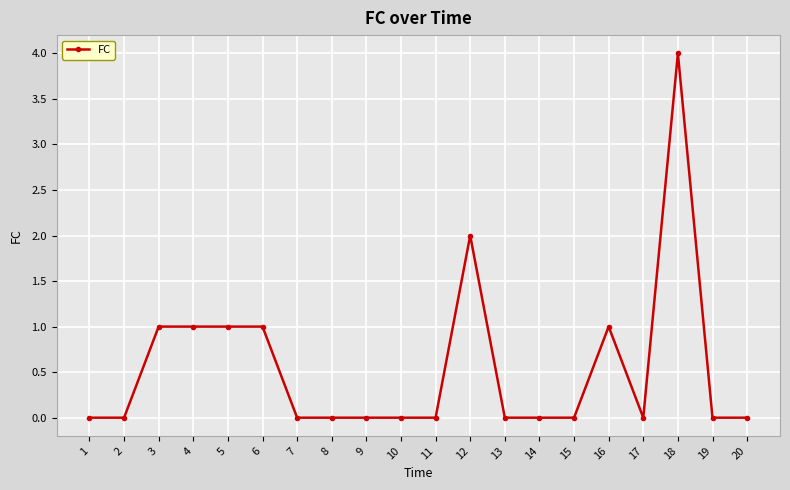

What is the maximum value shown in the chart?

4